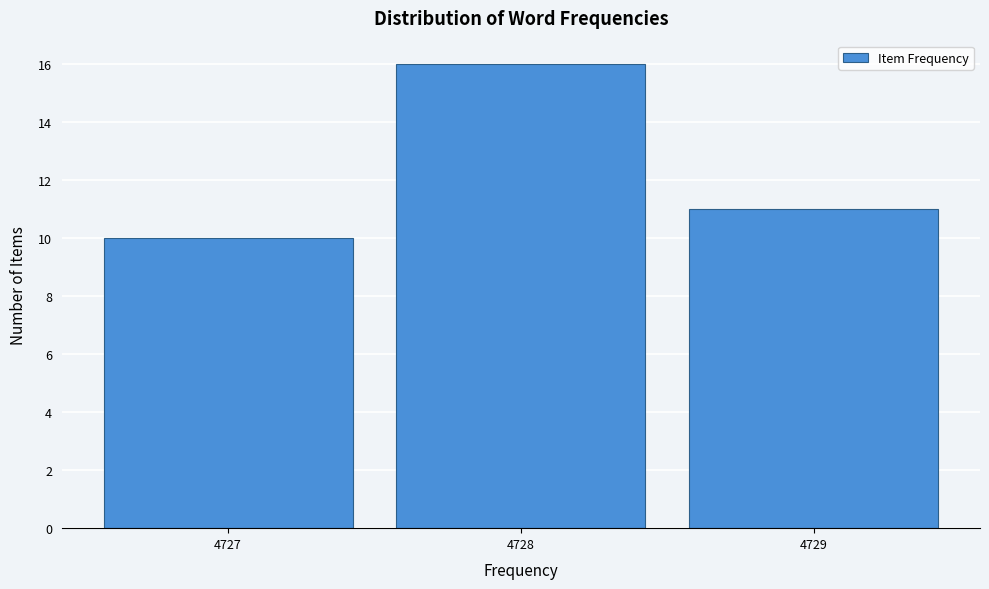

How tall is the bar that spans 4728.5 to 4729.5 on the x-axis? The values are not printed on the chart, so give them approximately, as read against the axis.

11